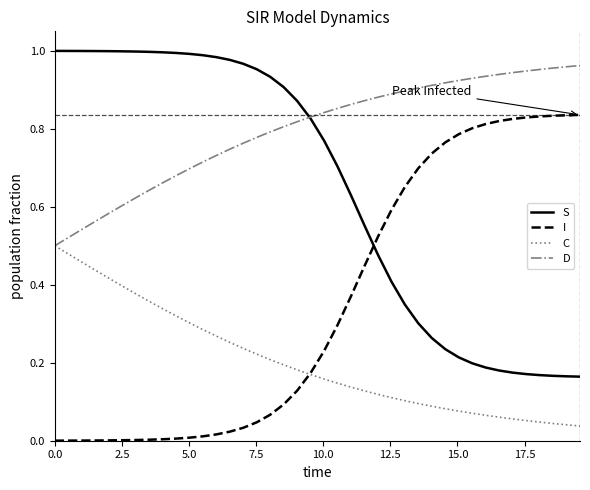

Rank the series by their average value, from lowest to highest.

C, I, S, D